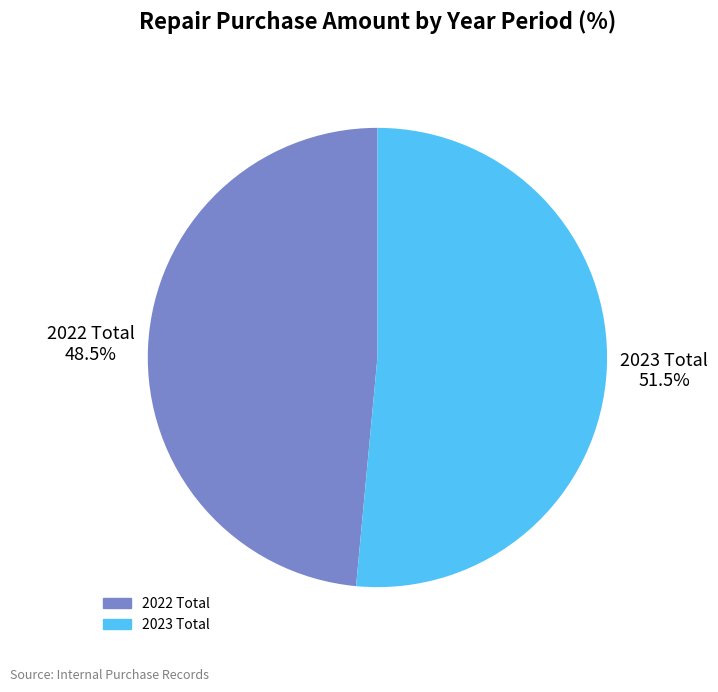

Does any single category account for the majority?

Yes